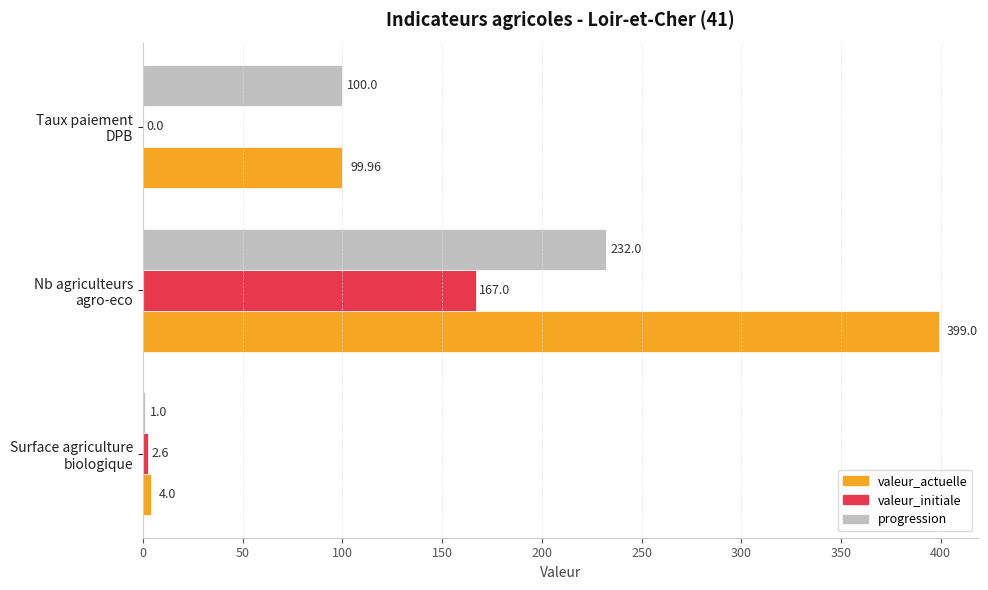

What is the sum of all progression values?

333.0